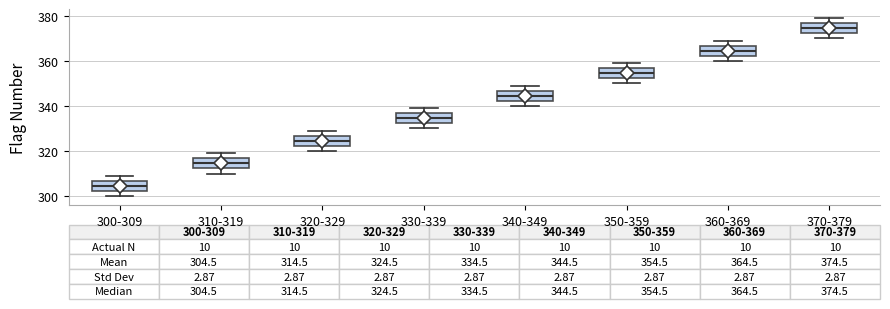

Which box has the lowest median line?

300-309